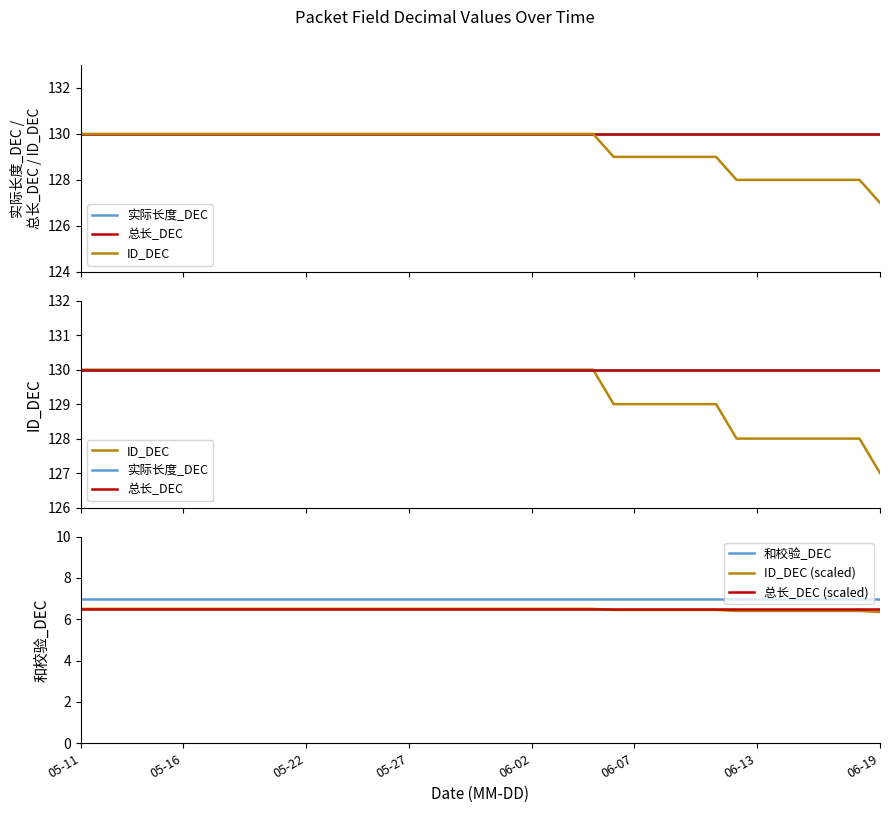

The 总长_DEC series shows 130.0 at 9. True or false?

True